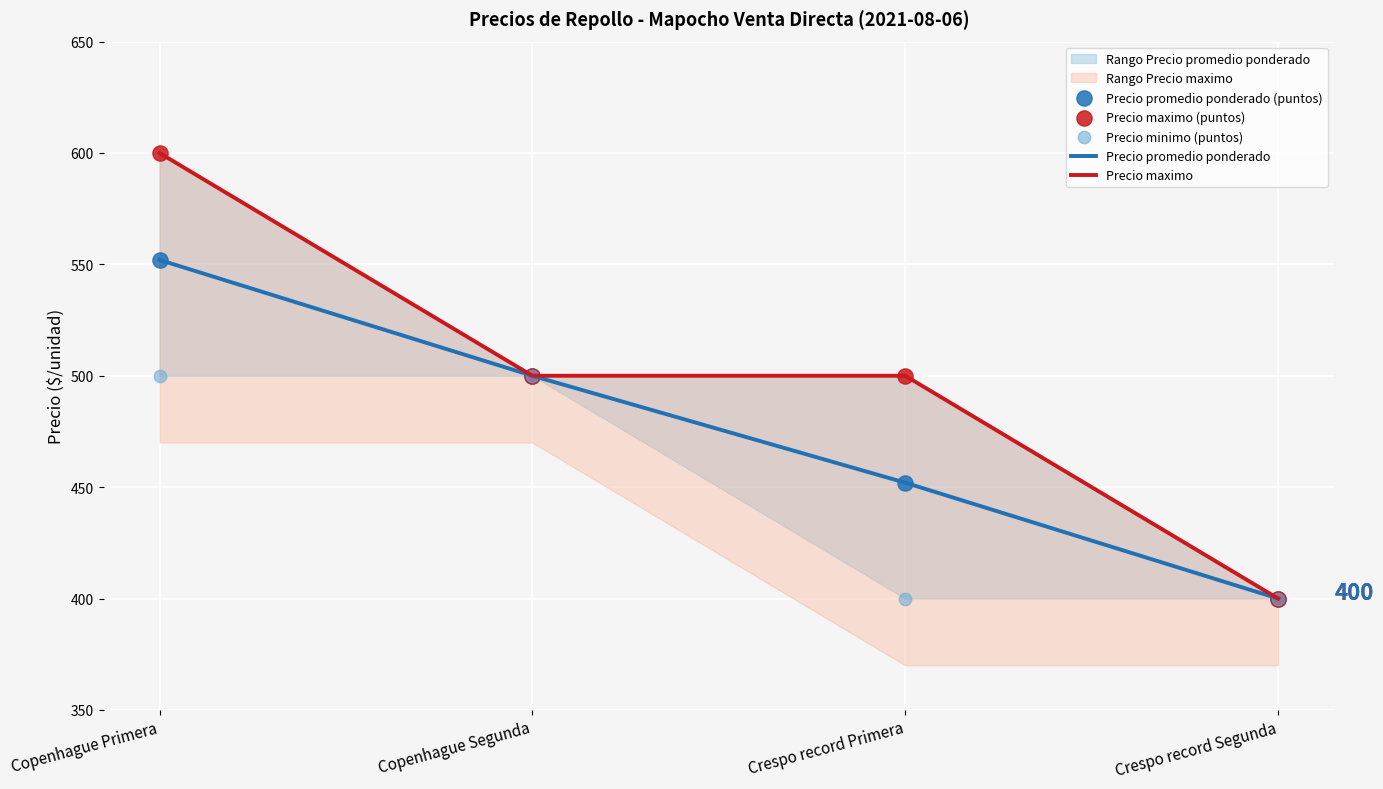

Which series has the largest total across all categories?

Precio maximo